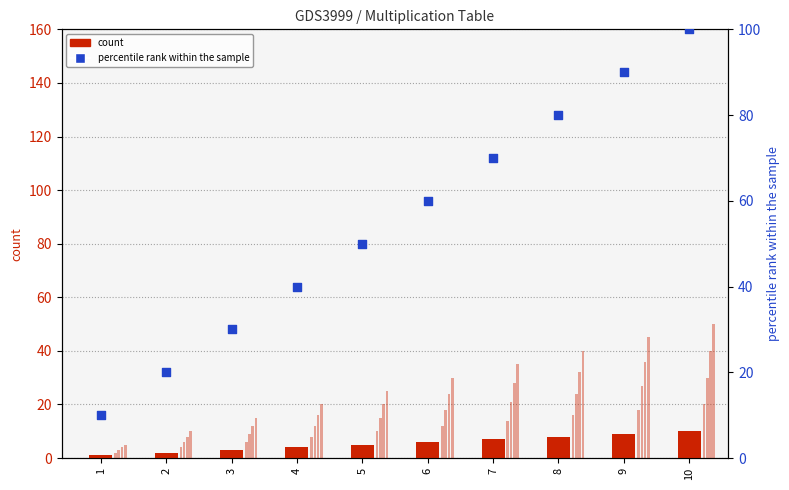

Is the value of count at 7 greater than the value of col_3 at 4?

No